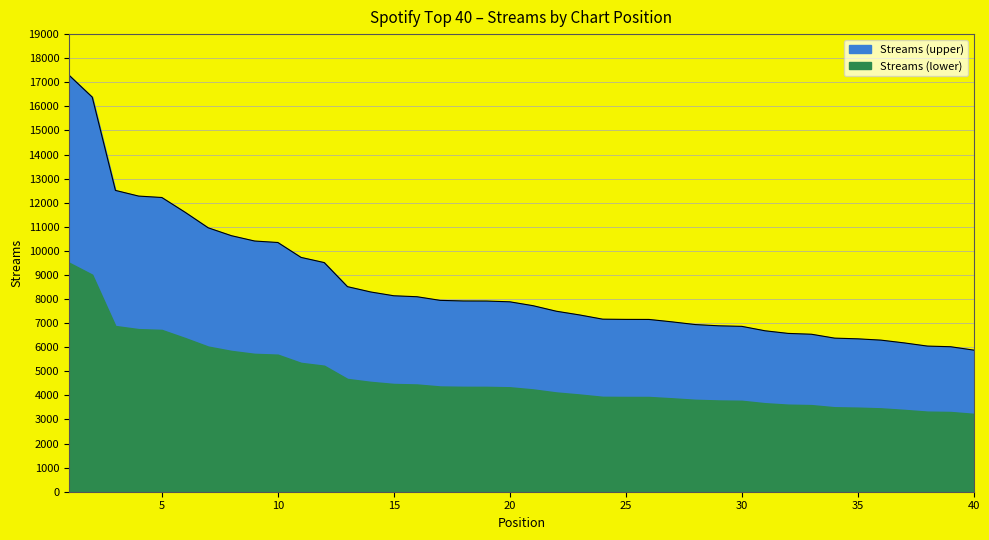

What is the sum of the values at 18 and 29?

14809